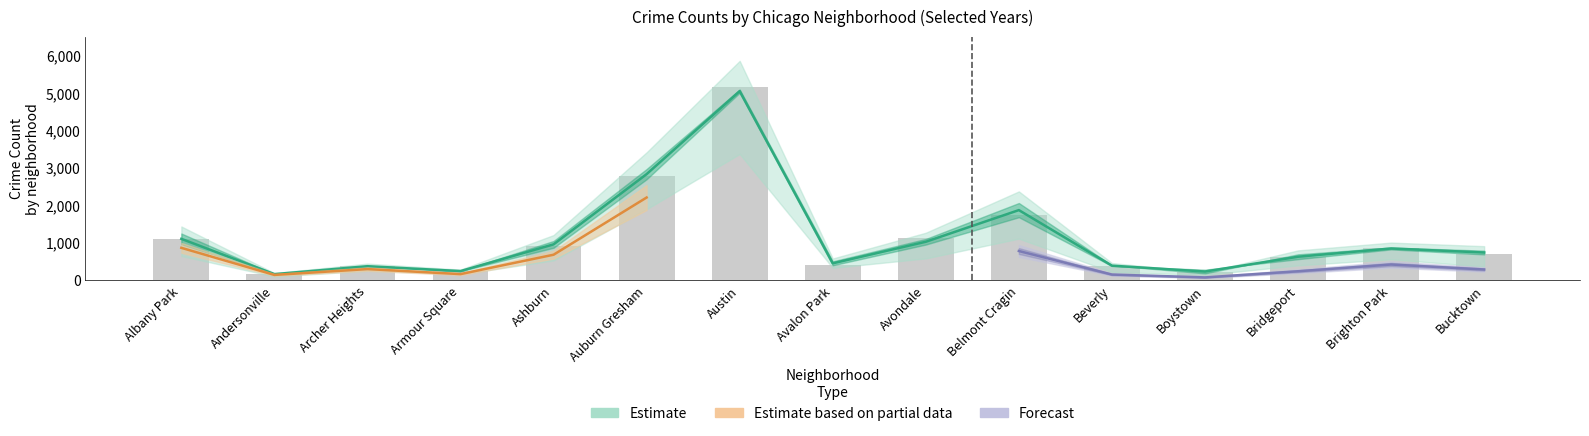

At how many categories does at least one series exceed 4947?

1